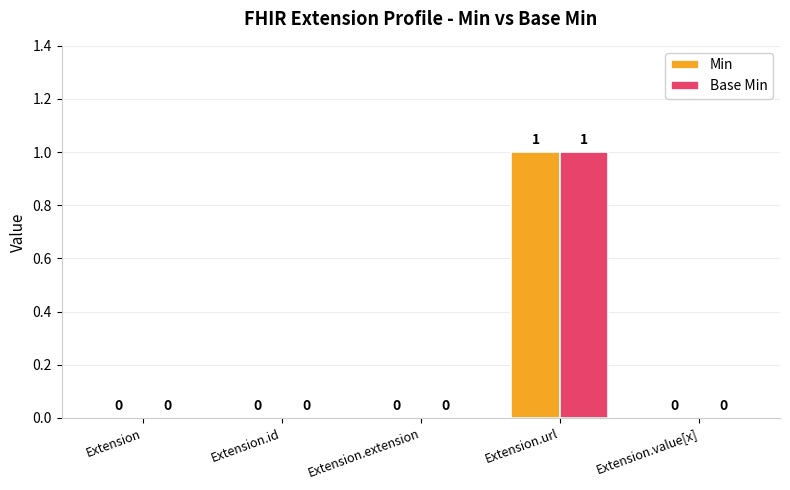

Is the value of Base Min at Extension.id greater than the value of Min at Extension.url?

No